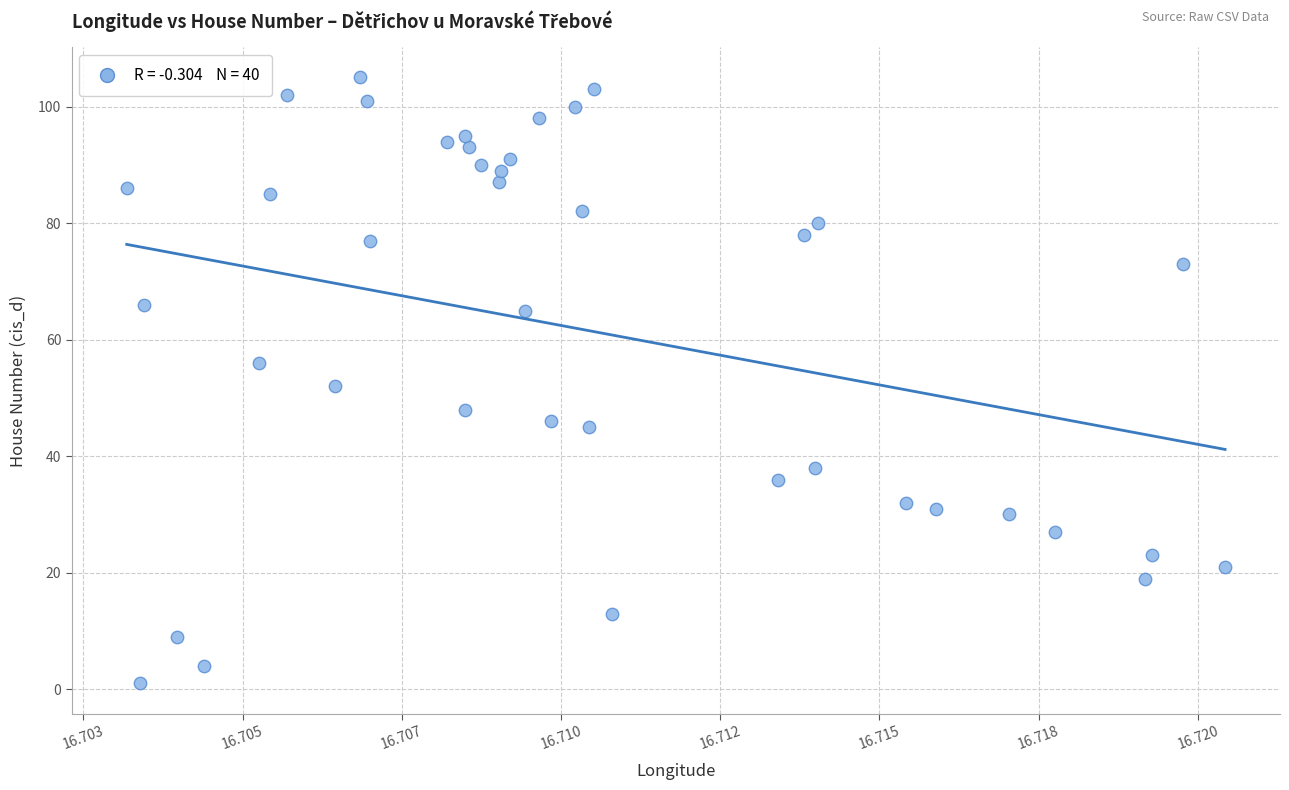

What is the range of Y values (max minus min)?

104